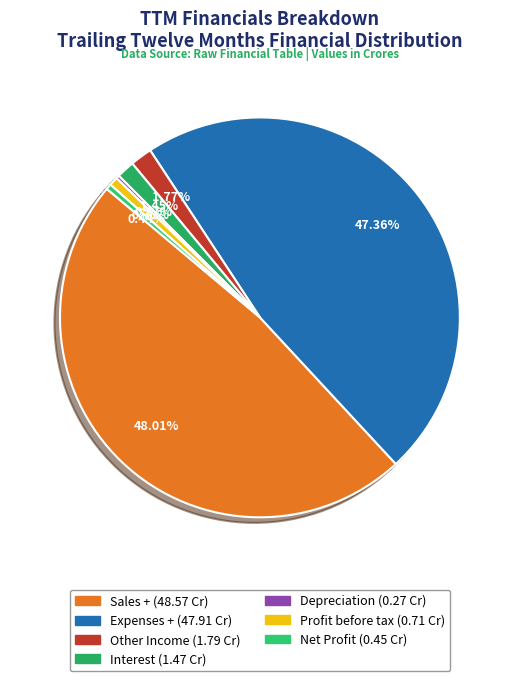

Rank the categories by value from highest to lowest.

Sales +, Expenses +, Other Income, Interest, Profit before tax, Net Profit, Depreciation